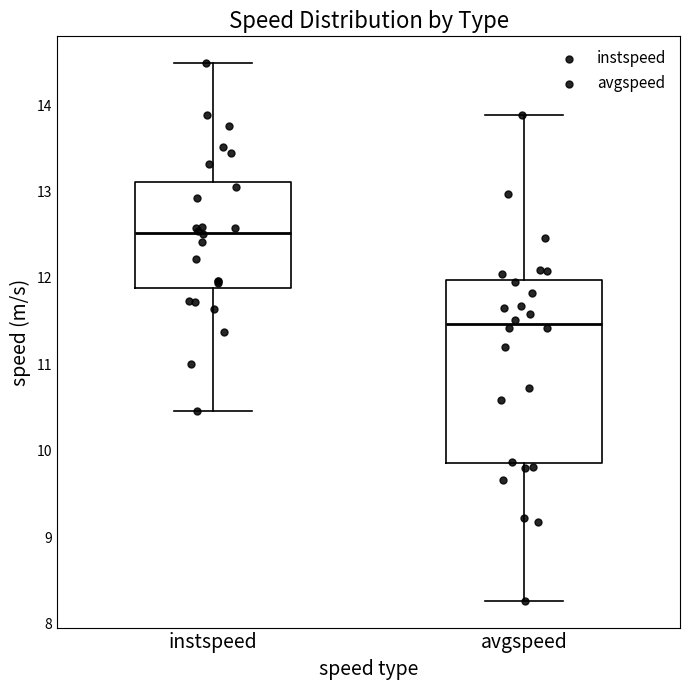

Reading left to right, read every box against the y-axis: the position of its median line, the range the box covers, and the ends of its whiskers. The values are not printed on the chart, so give them approximately, as read against the axis.

instspeed: median 12.5, box 11.9 to 13.1, whiskers 10.5 to 14.5
avgspeed: median 11.5, box 9.9 to 12.0, whiskers 8.3 to 13.9